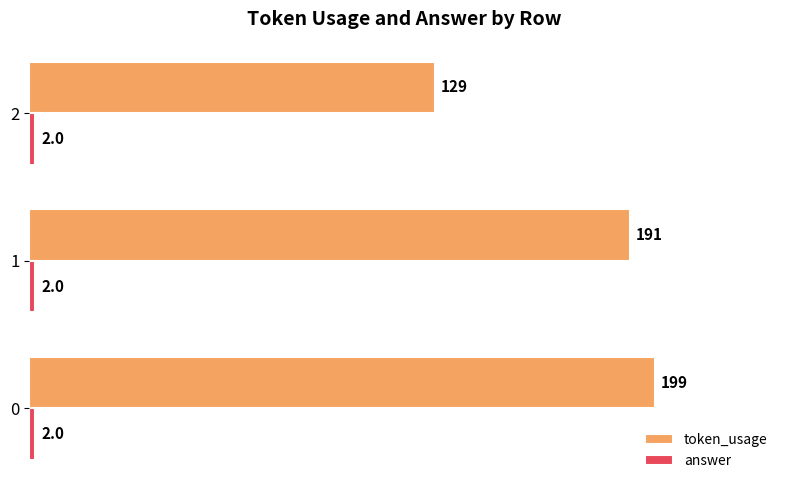

What is the difference between the maximum and minimum values in the token_usage series?

70